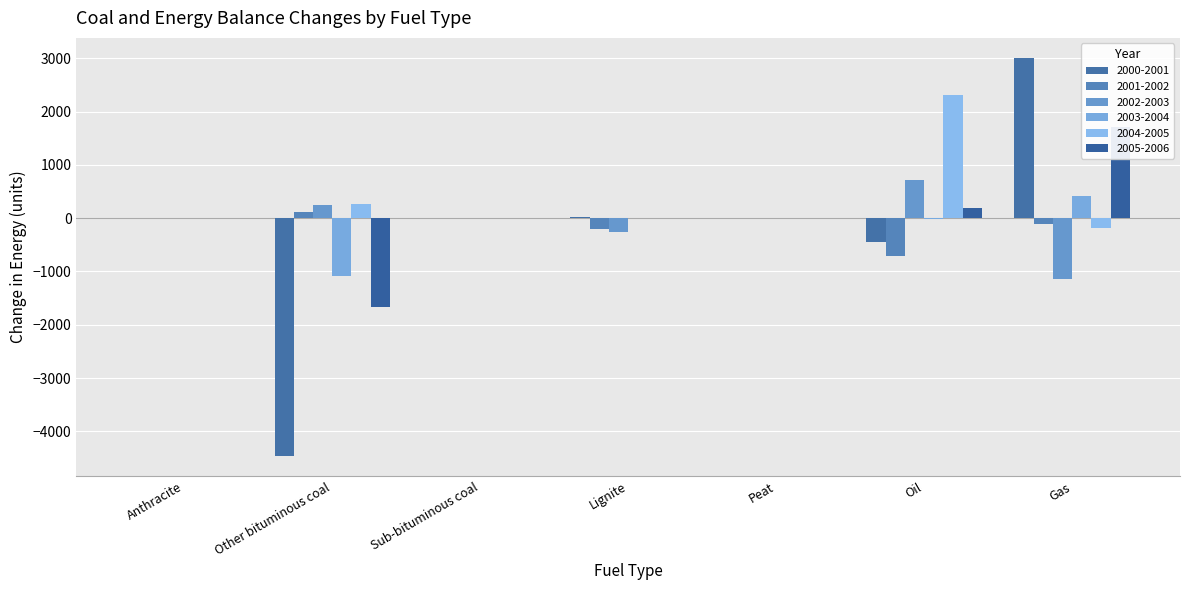

Does the chart contain stacked bars?

No